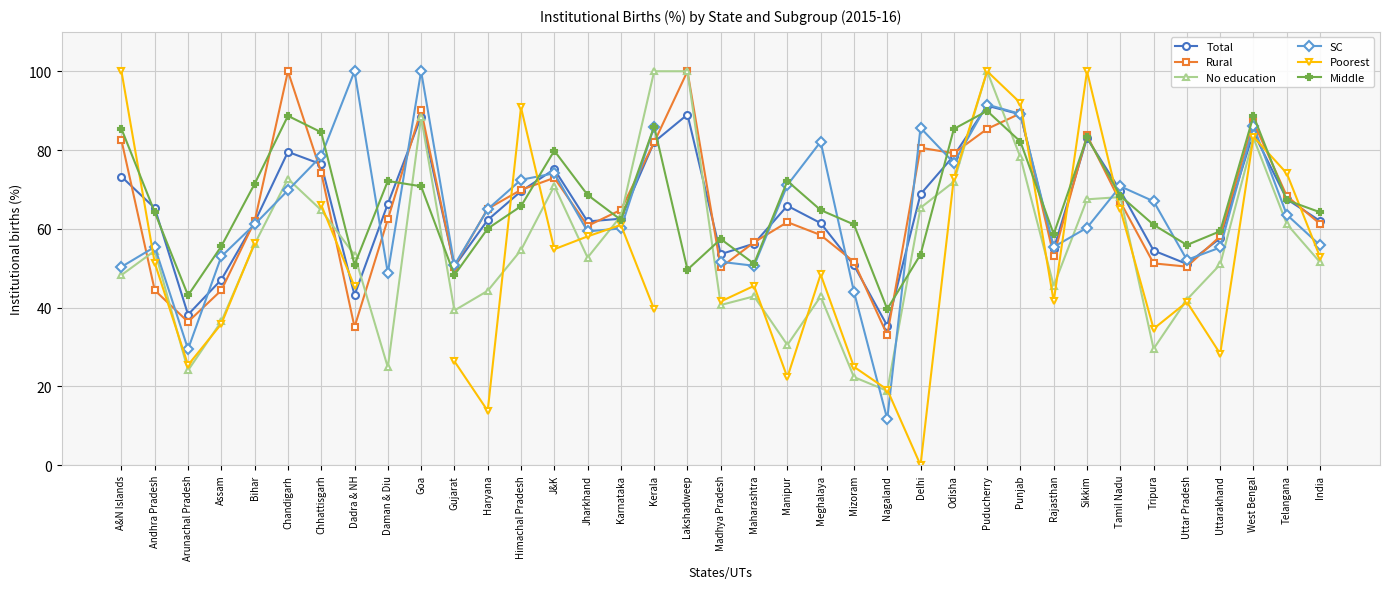

What is the value of the SC point at the 13th from the left?

72.4